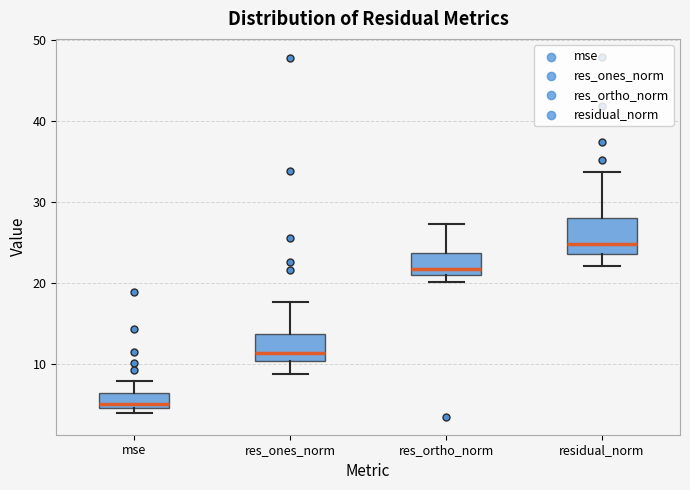

Which box has the lowest median line?

mse